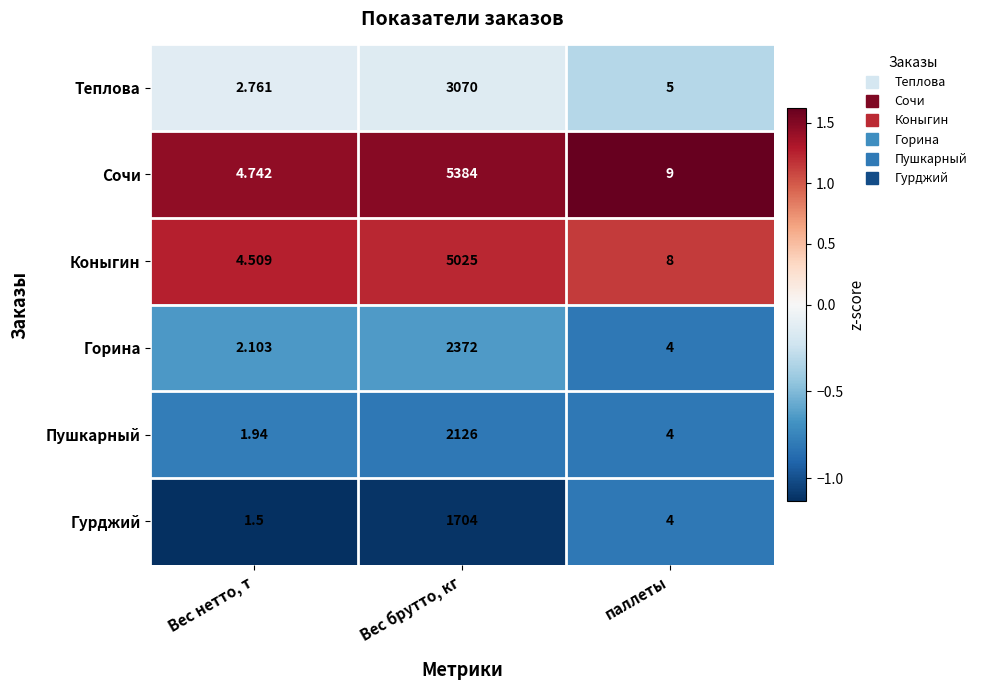

Between Вес брутто, кг and паллеты, which series saw the biggest shift?

Сочи